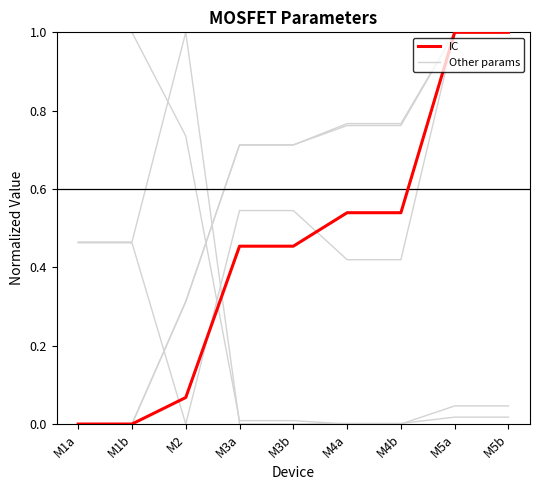

How many lines are shown in the chart?

6